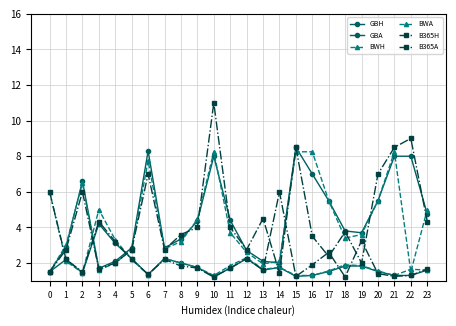

What is the sum of all B365A values?

106.7